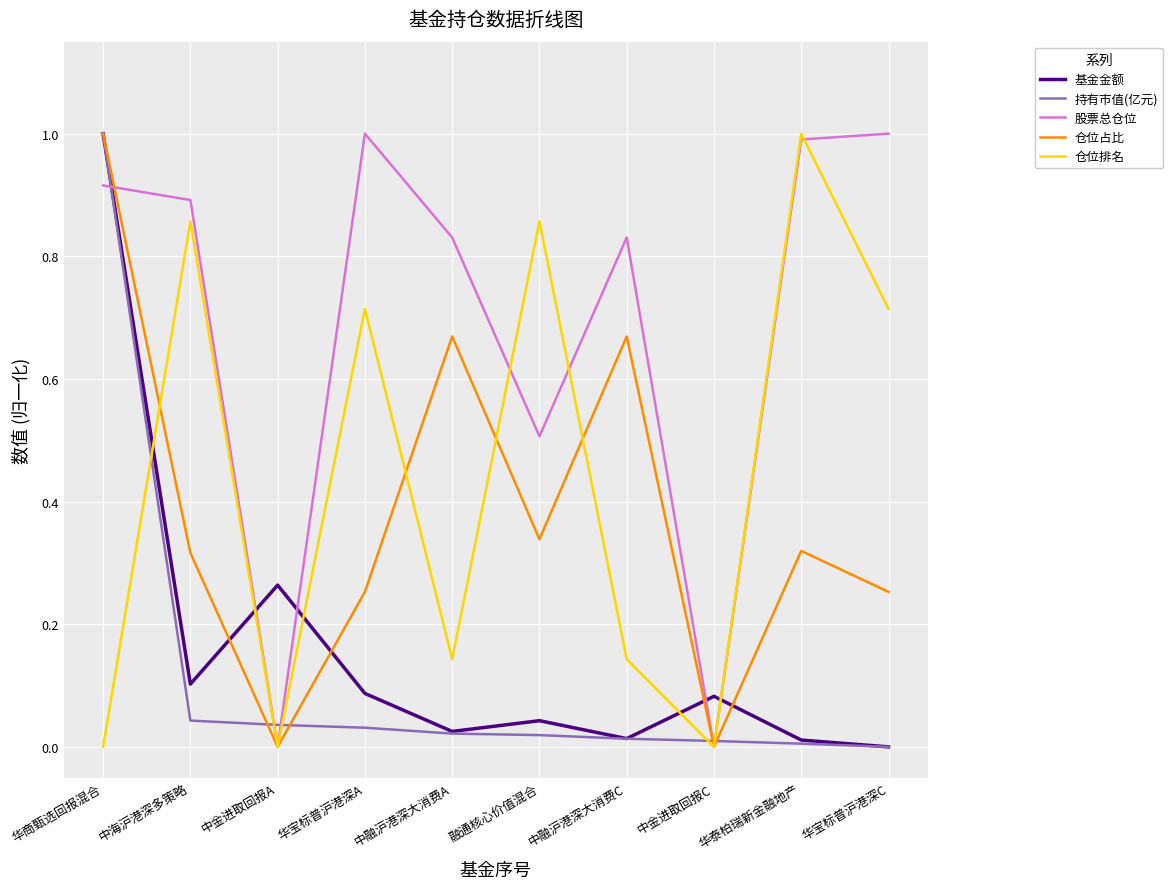

Which series changed the most between 华商甄选回报混合 and 华宝标普沪港深A?

持有市值(亿元)